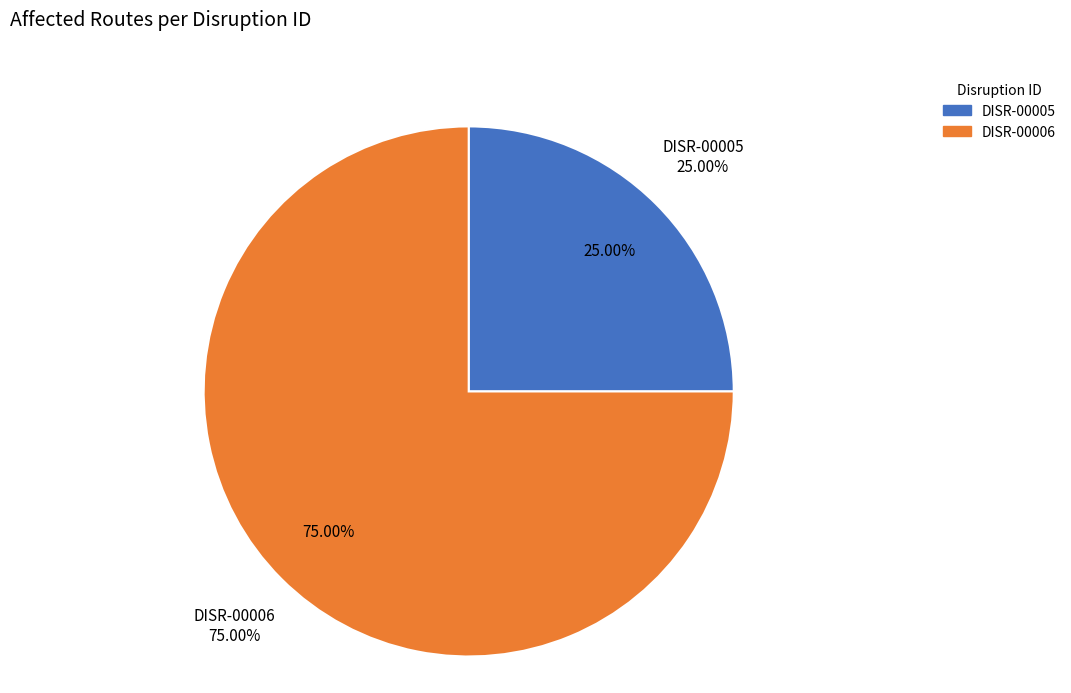

Is there a majority slice in this chart?

Yes